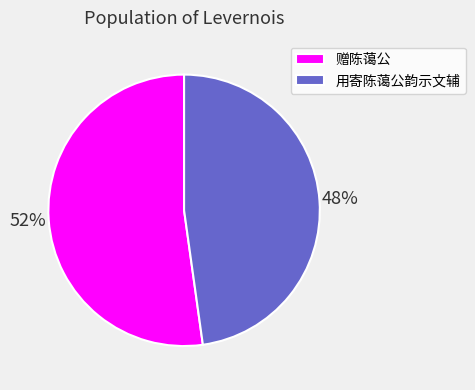

Count the number of slices in the pie.

2